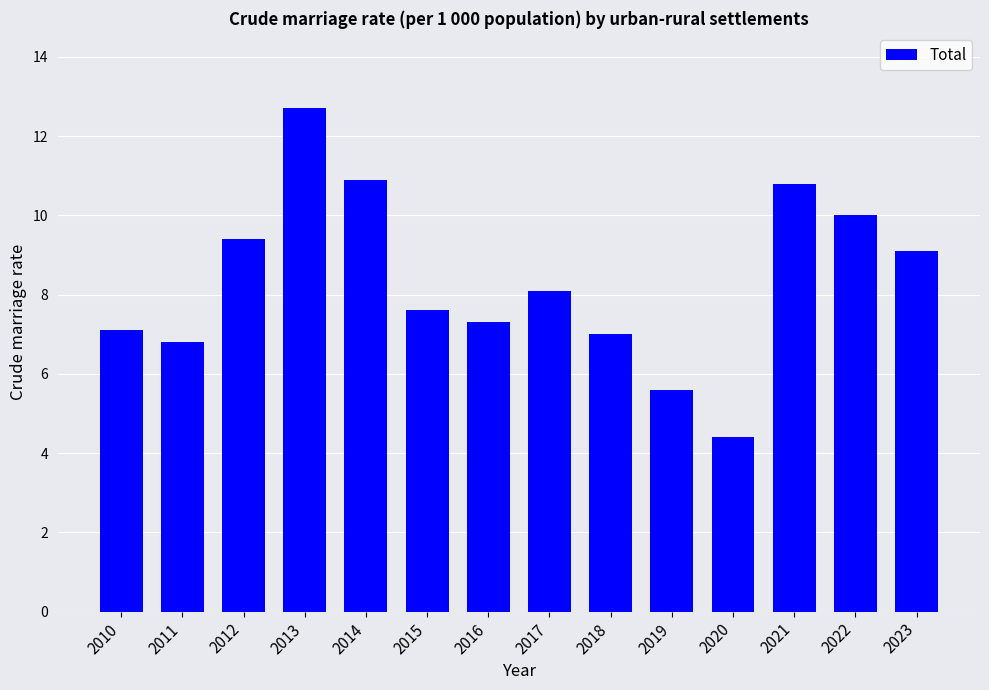

Reading right to left, extract all data points from this chart.

2023=9.1	2022=10.0	2021=10.8	2020=4.4	2019=5.6	2018=7.0	2017=8.1	2016=7.3	2015=7.6	2014=10.9	2013=12.7	2012=9.4	2011=6.8	2010=7.1